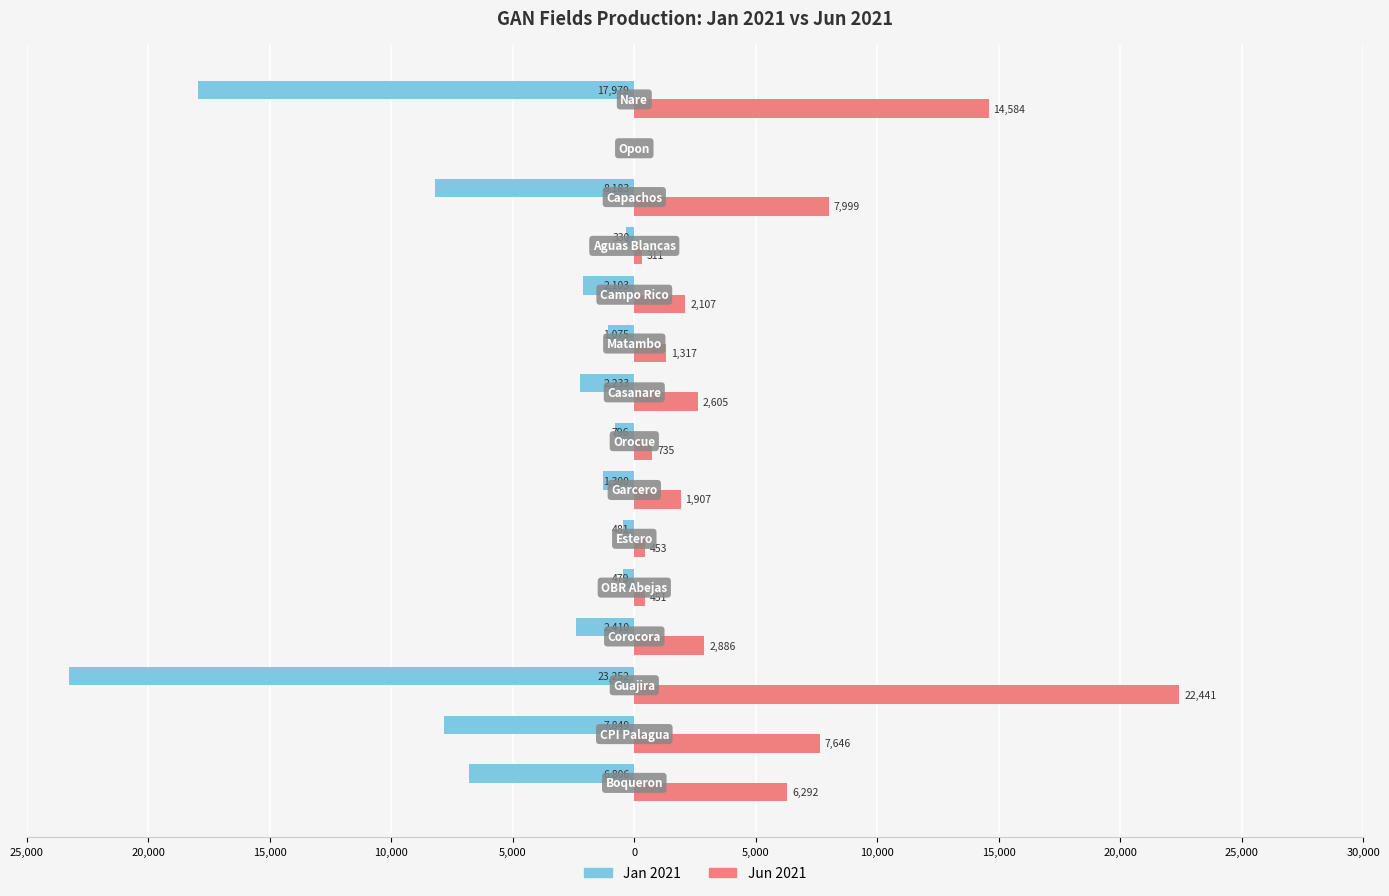

What are all the series names shown in the legend?

Jan 2021, Jun 2021